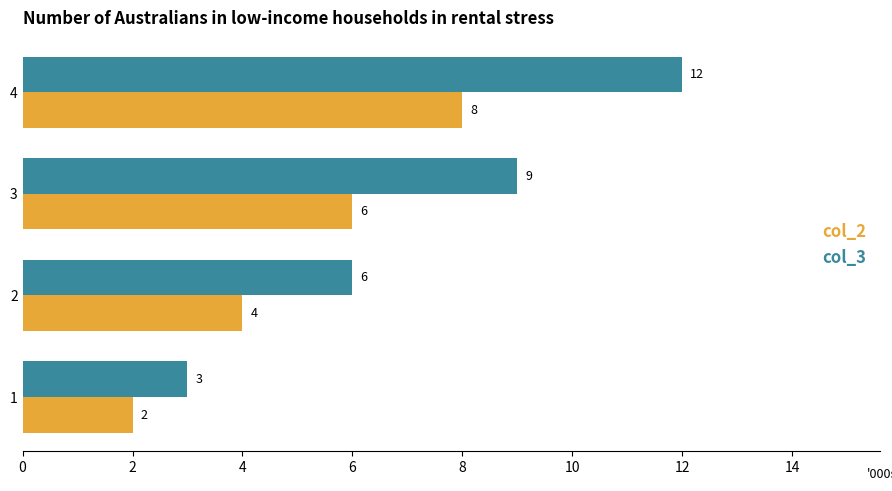

What is the maximum value shown in the chart?

12